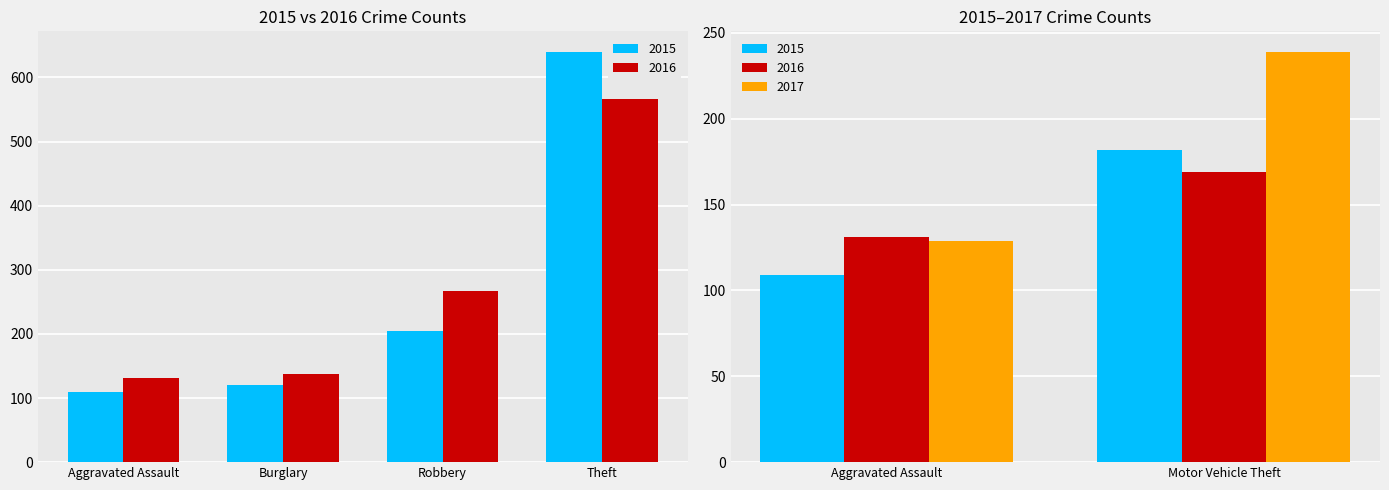

What is the spread (max minus min) of values at Motor Vehicle Theft?

70